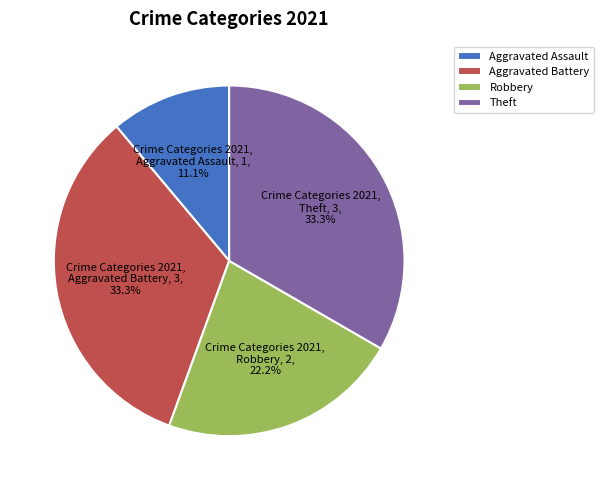

Count the number of slices in the pie.

4